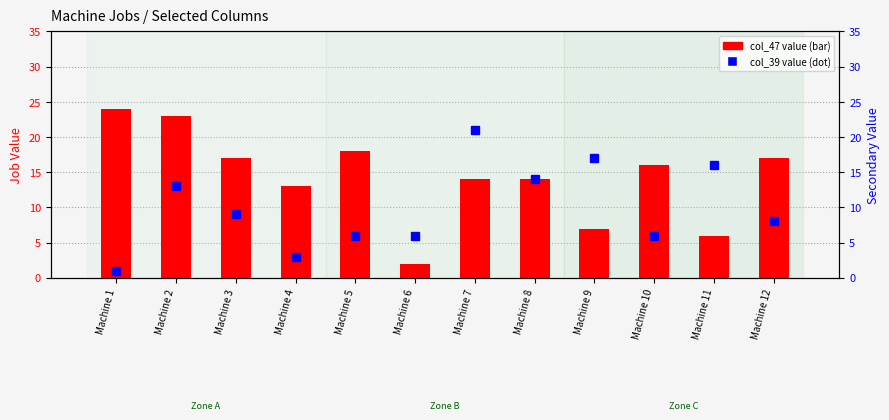

True or false: col_39 value has a value of 21 at Machine 7.

True